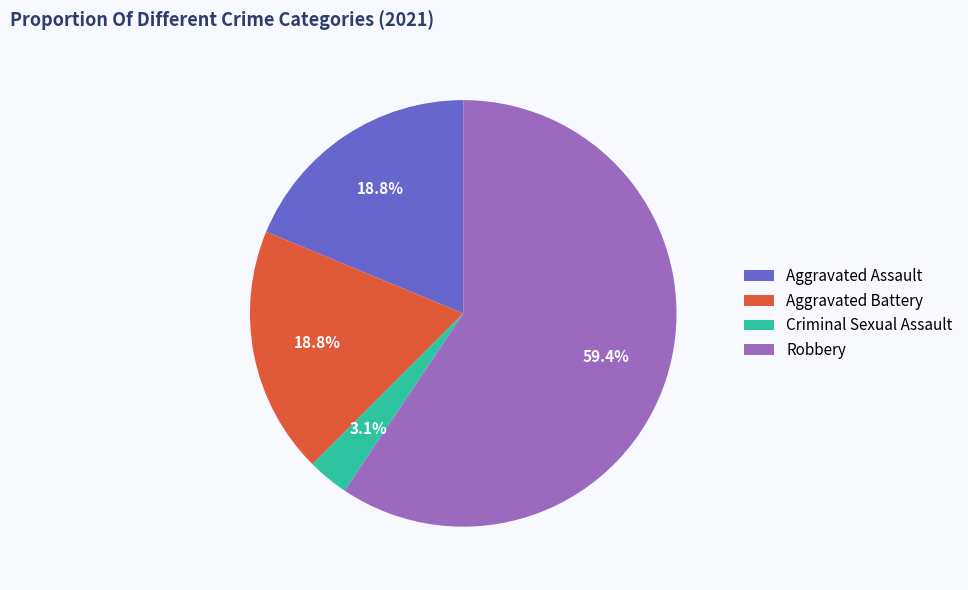

Which slice is the largest?

Robbery